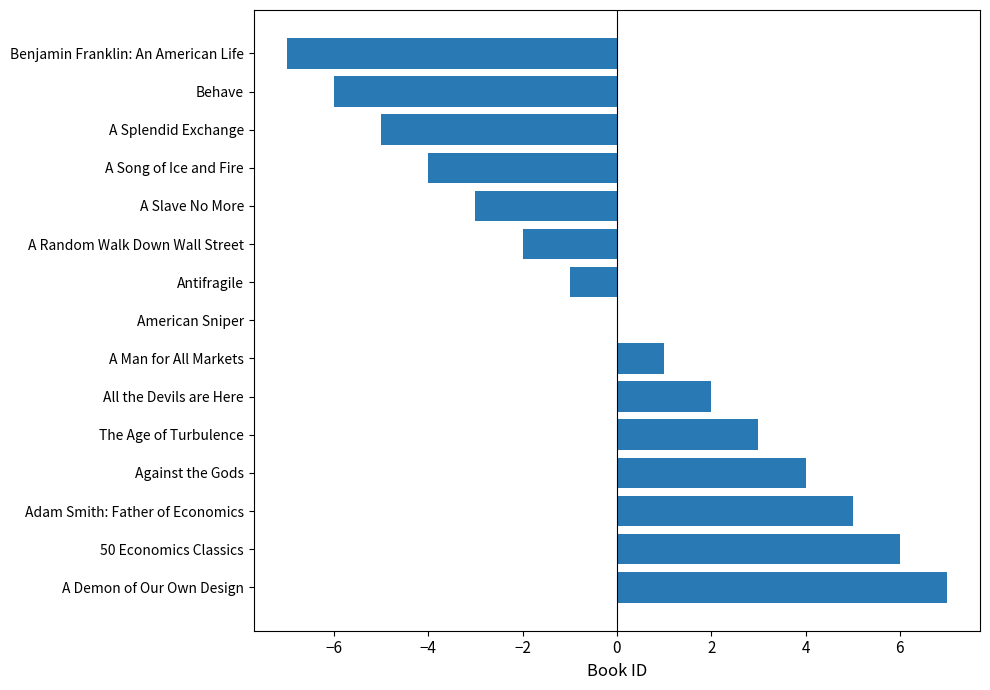

Which category has the highest value across all series?

A Demon of Our Own Design